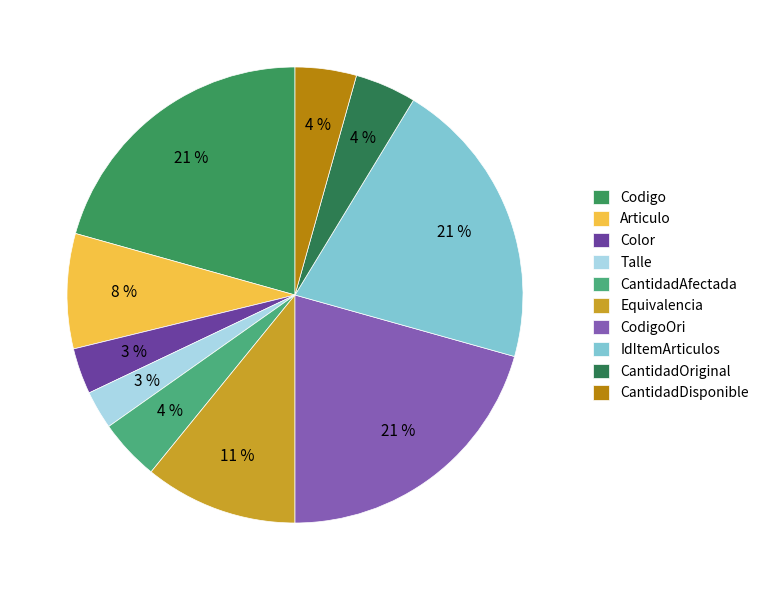

Is the sum of IdItemArticulos and CantidadDisponible greater than half?

No